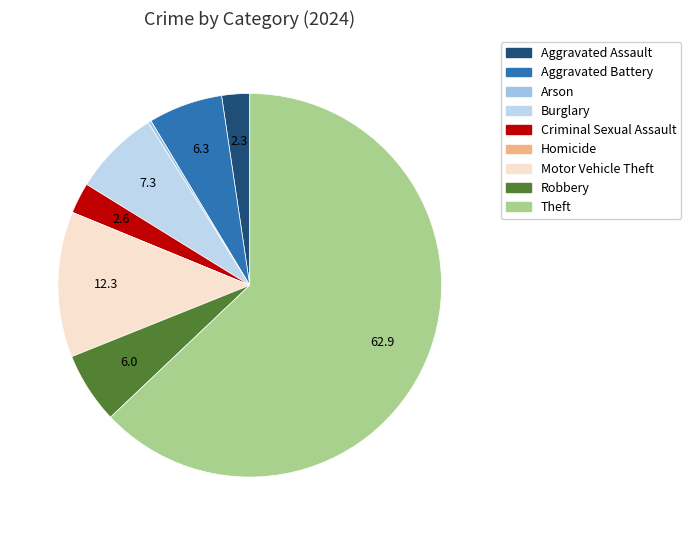

To the nearest percent, what percentage of the pie is Motor Vehicle Theft?

12%